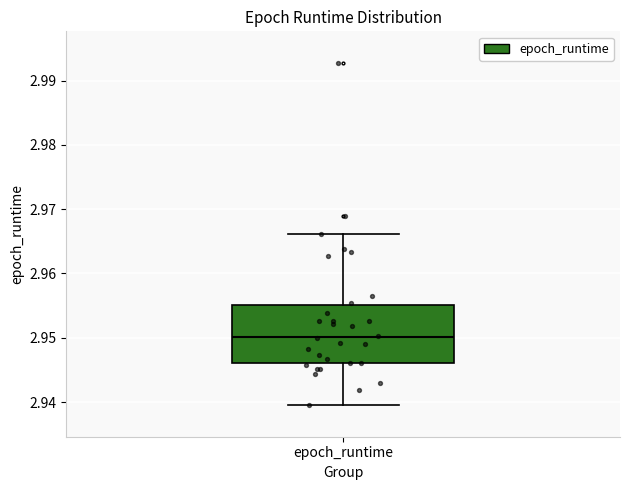

Transcribe this box plot: give where the median line is, the range the box spans, and where the two whiskers end, as read against the y-axis. The values are not printed on the chart, so give them approximately, as read against the axis.

median 2.950, box 2.946 to 2.955, whiskers 2.940 to 2.966